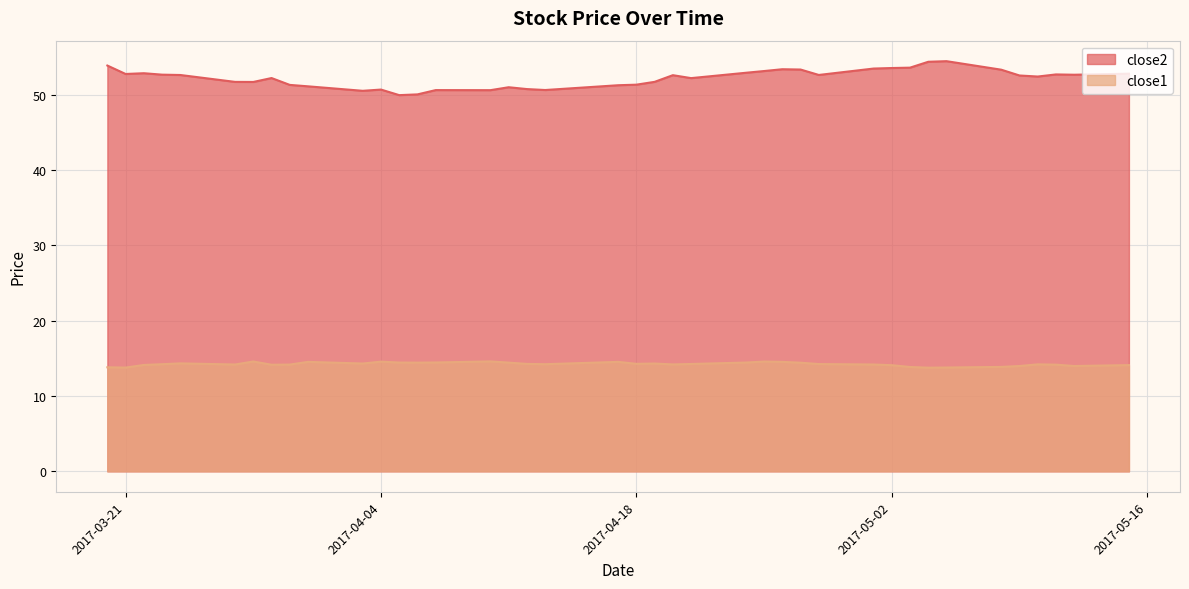

What is the value of the close1 point at the 9th from the left?

14.2